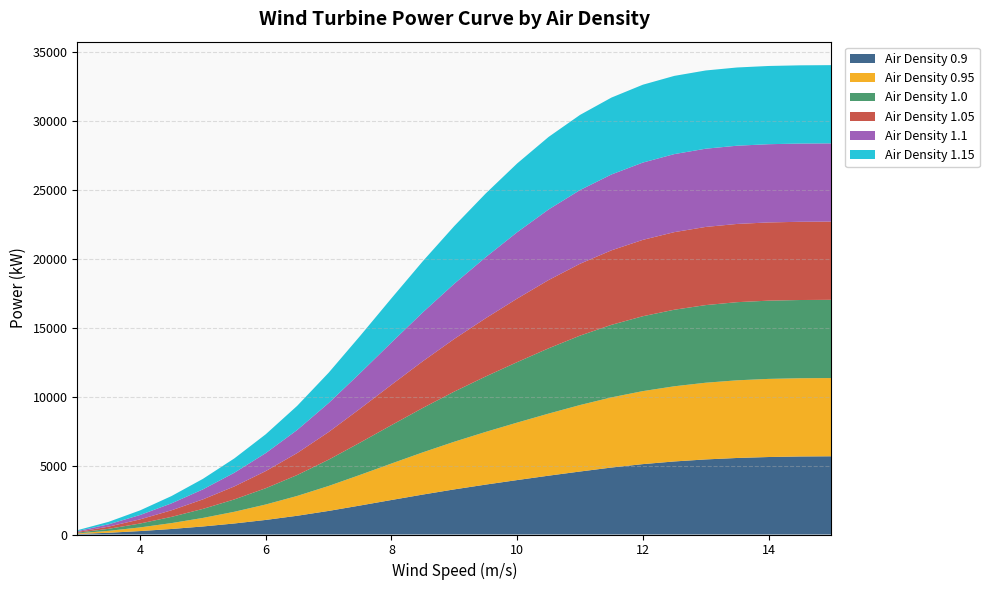

Reading right to left, extract all data points from this chart.

Air Density 0.9: 5670	5656	5616	5547	5442	5295	5102	4854	4566	4264	3946	3618	3271	2897	2502	2101	1710	1359	1057	800	583	401	249	127	38
Air Density 0.95: 5670	5670	5663	5629	5559	5448	5291	5084	4818	4499	4165	3819	3454	3060	2643	2220	1808	1437	1119	848	619	426	266	138	43
Air Density 1.0: 5670	5670	5670	5664	5626	5549	5428	5258	5031	4732	4384	4020	3636	3222	2784	2339	1906	1516	1181	896	655	452	283	148	49
Air Density 1.05: 5670	5670	5670	5670	5666	5623	5535	5400	5208	4948	4604	4221	3818	3384	2925	2458	2003	1594	1242	943	690	477	300	159	54
Air Density 1.1: 5670	5670	5670	5670	5670	5656	5602	5499	5341	5116	4810	4423	4000	3546	3065	2576	2101	1672	1304	991	726	503	317	169	60
Air Density 1.15: 5670	5670	5670	5670	5670	5669	5643	5573	5448	5257	4986	4619	4182	3707	3205	2695	2198	1751	1366	1039	762	529	335	180	65